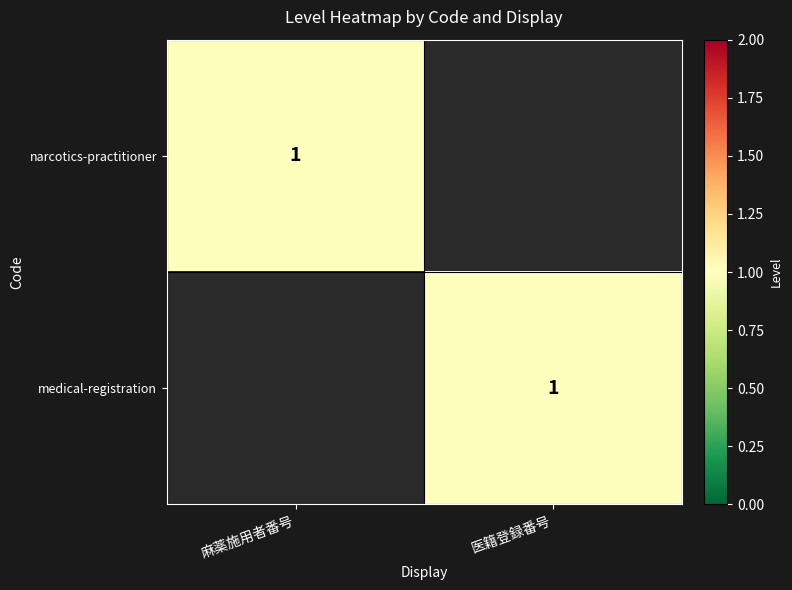

True or false: medical-registration has a value of 2 at 医籍登録番号.

False